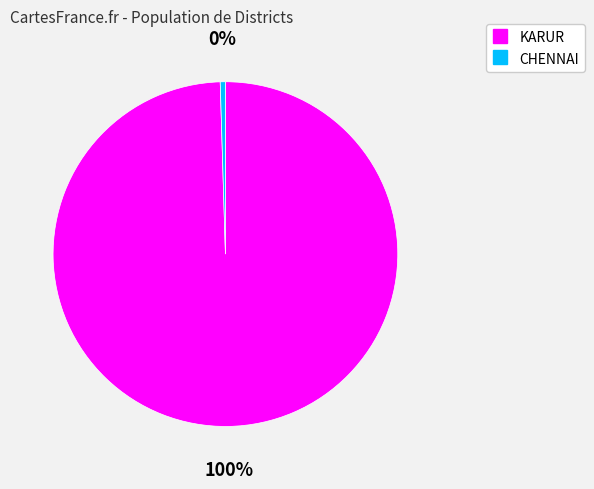

Which category accounts for the majority?

KARUR